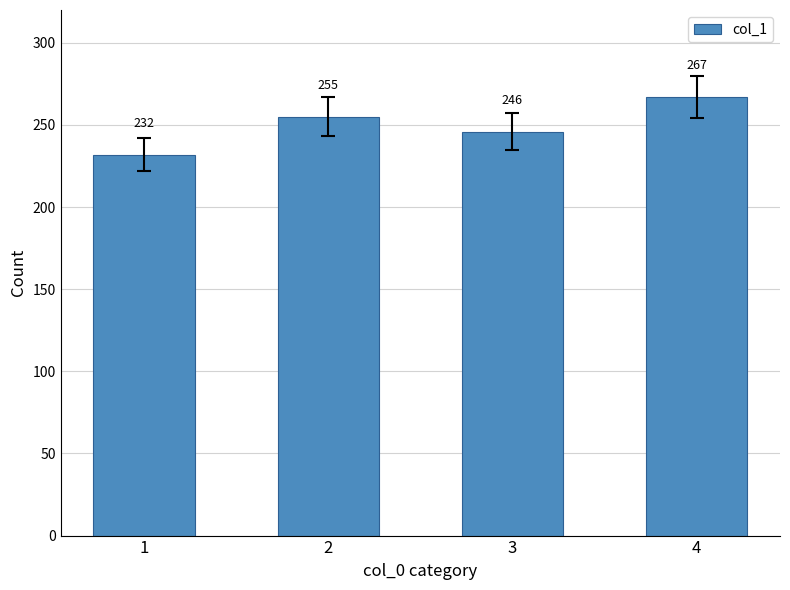

How many values are between 246 and 267?

3